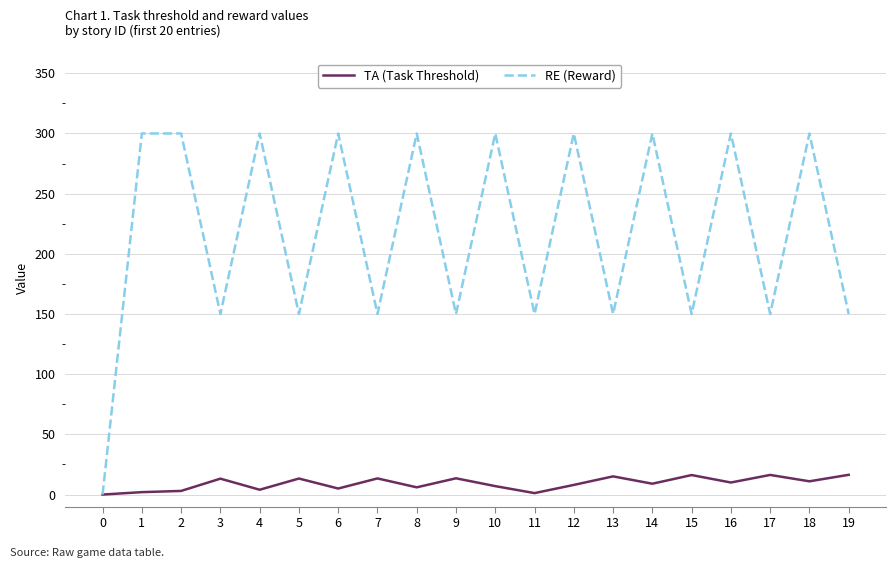

What is the greatest value displayed?

300.0